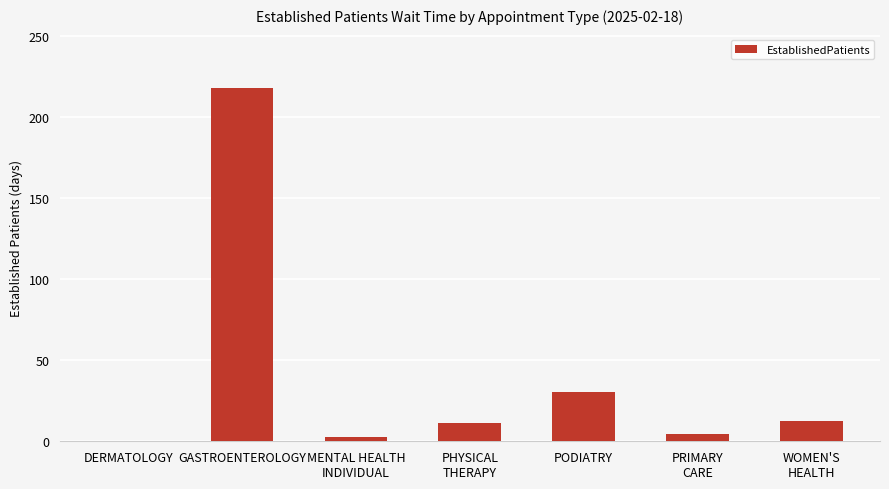

At which label is the value closest to 109?

PODIATRY